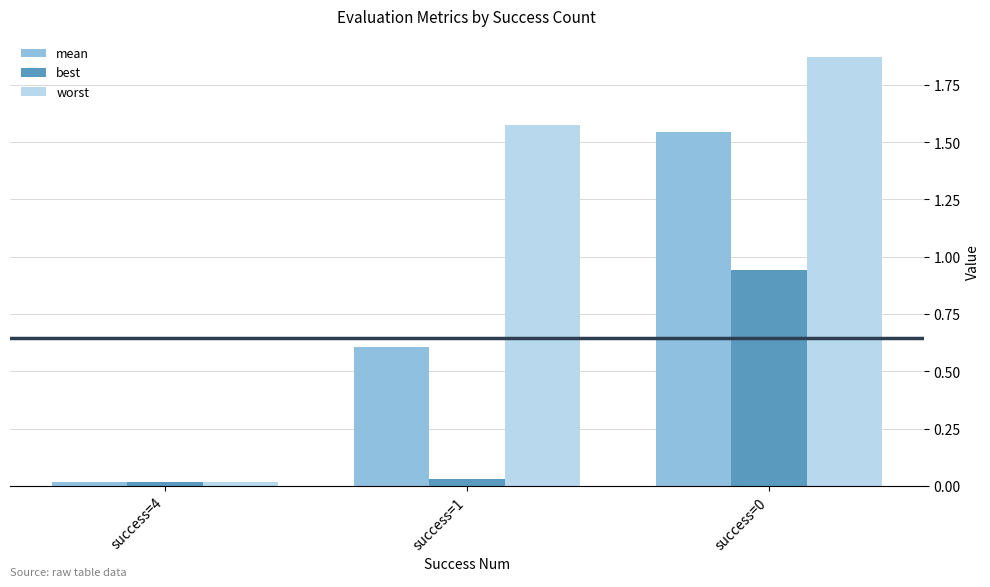

Count the number of data series in this chart.

3